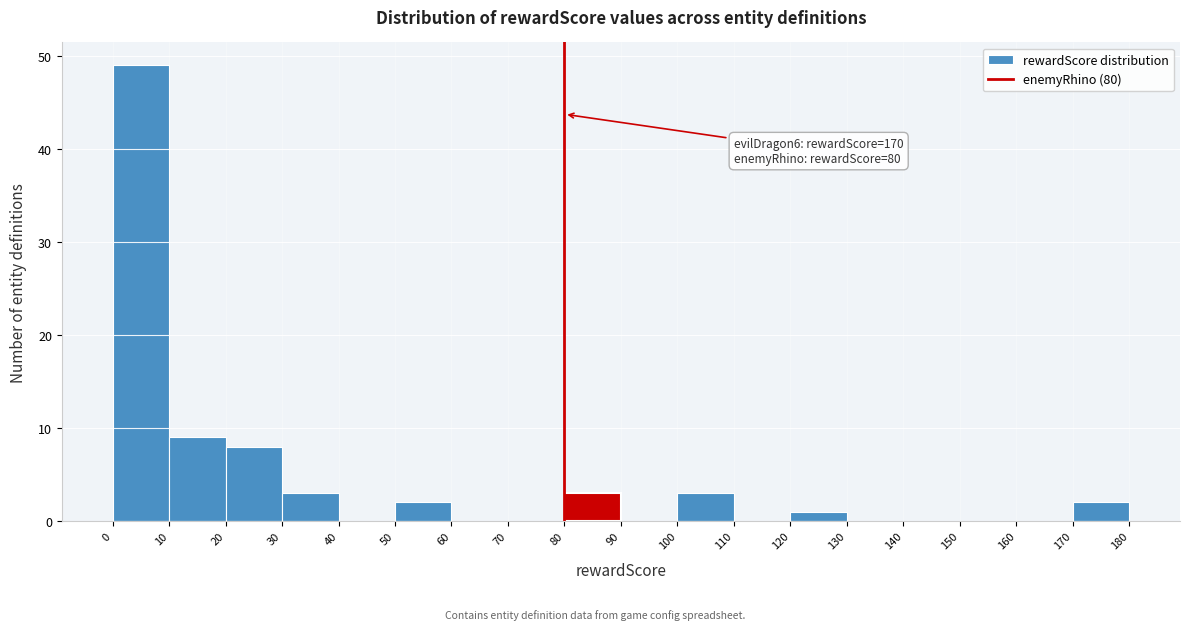

Over which range of the x-axis is the bar tallest?

0 to 10